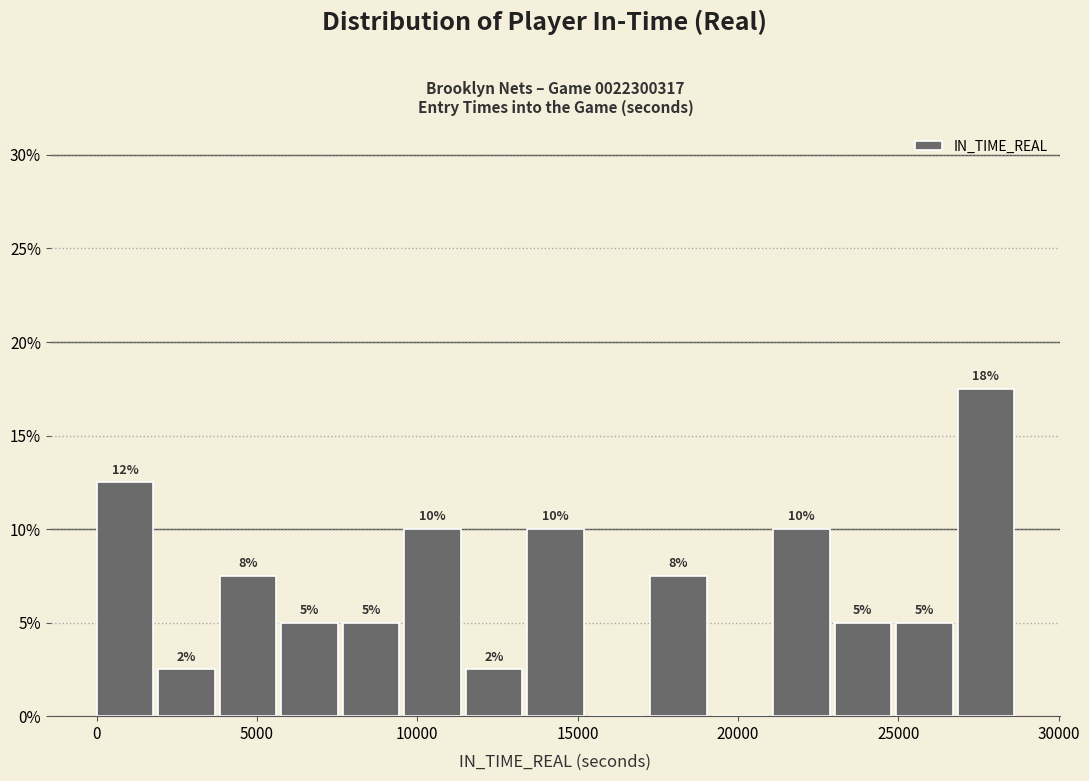

Read against the x-axis, roughly where is the centre of the tallest bar?

27500